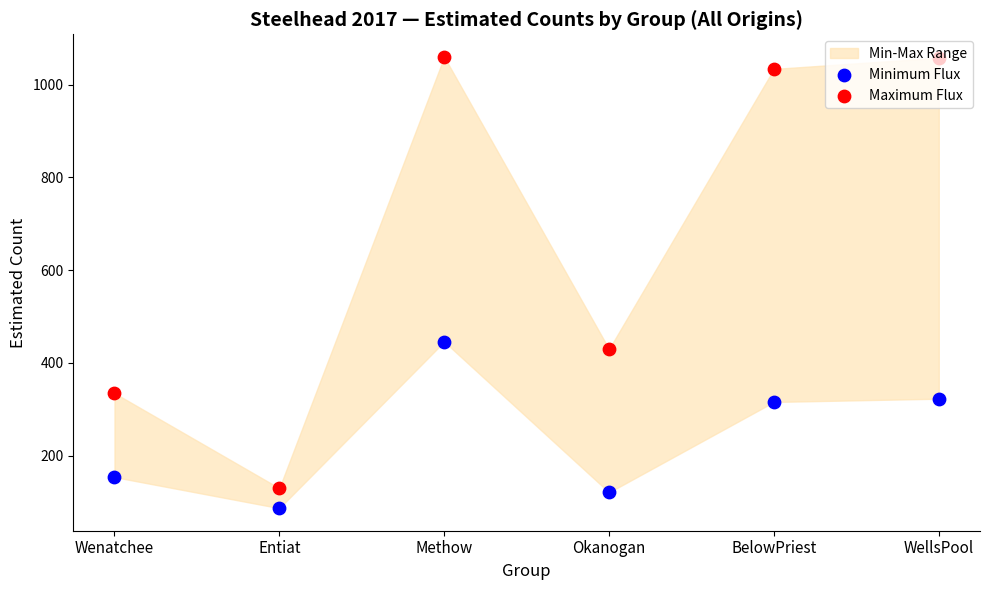

Which series reaches the maximum Y coordinate?

Maximum Flux